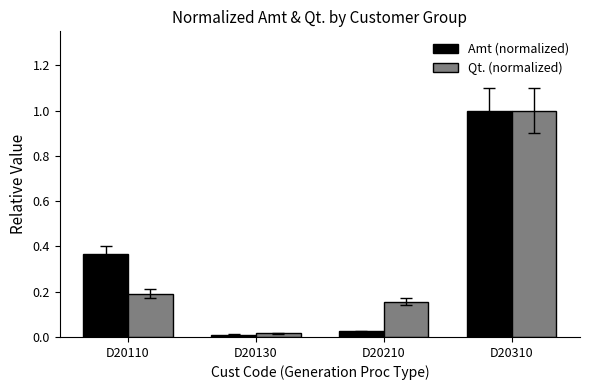

Which series has the largest range (max minus min)?

Amt (normalized)